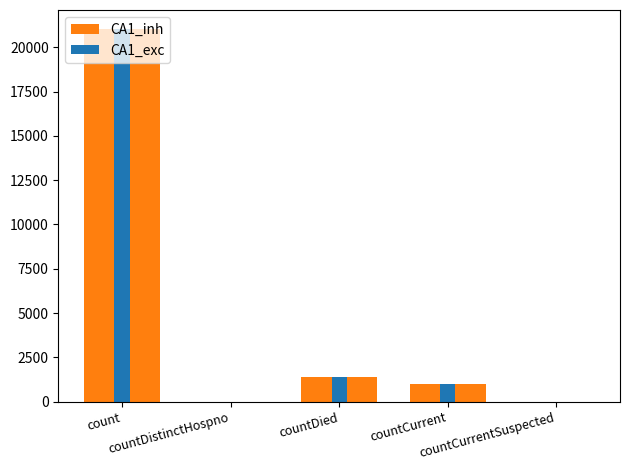

Which series has the largest range (max minus min)?

CA1_inh